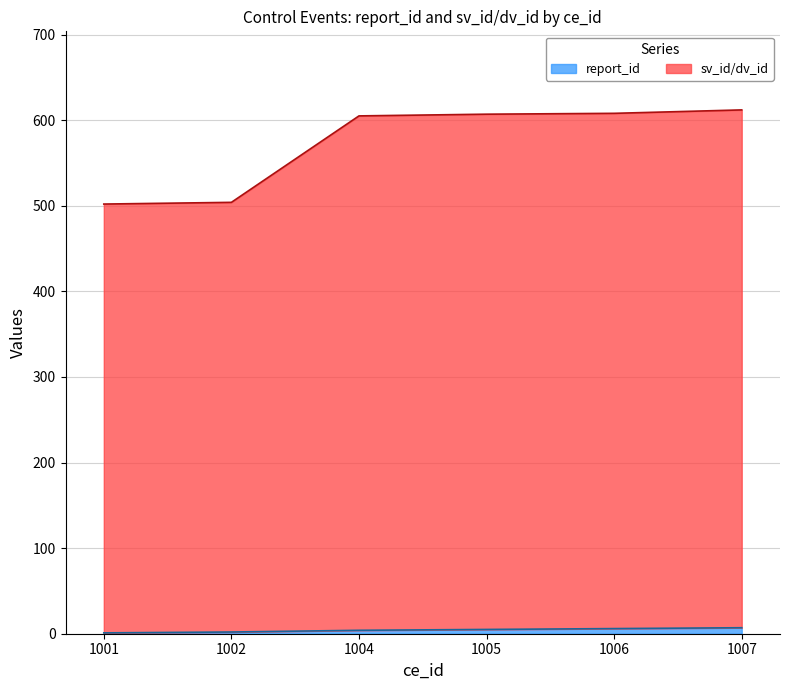

Is it true that sv_id/dv_id equals 612 at 1007?

True